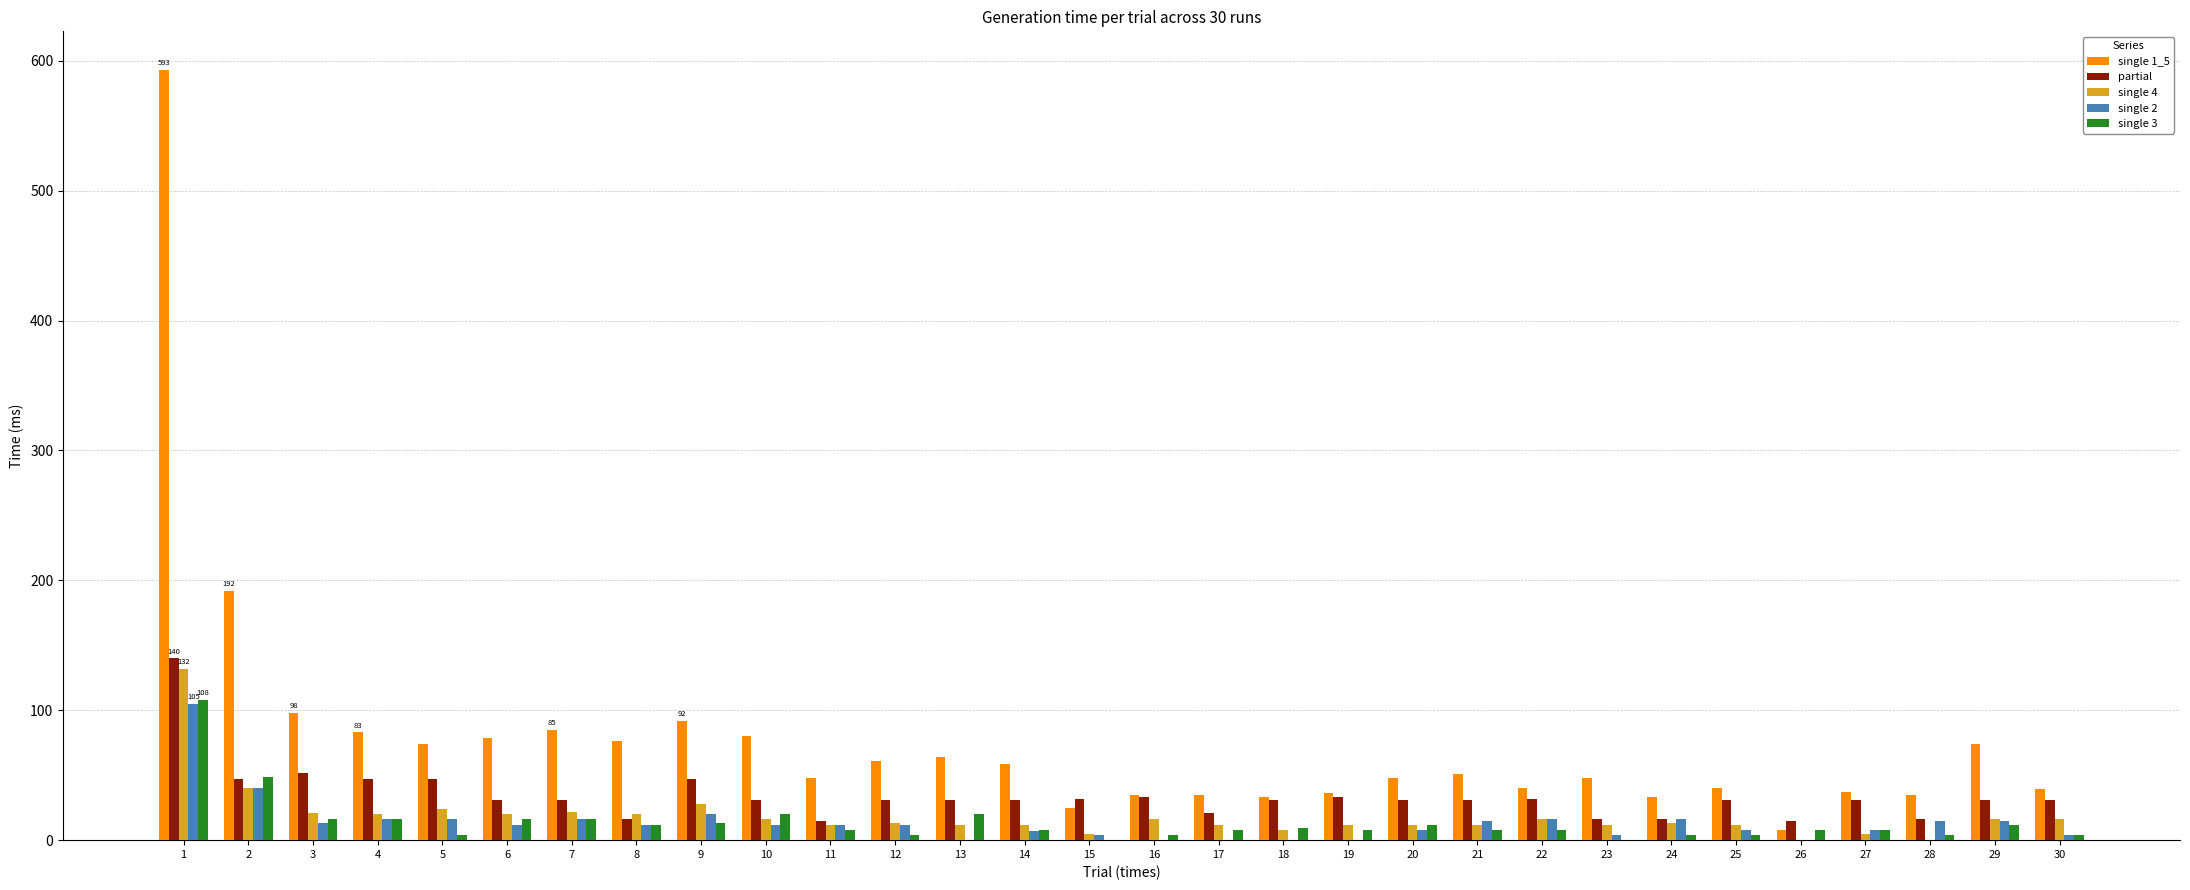

Which series has the largest total across all categories?

single 1_5